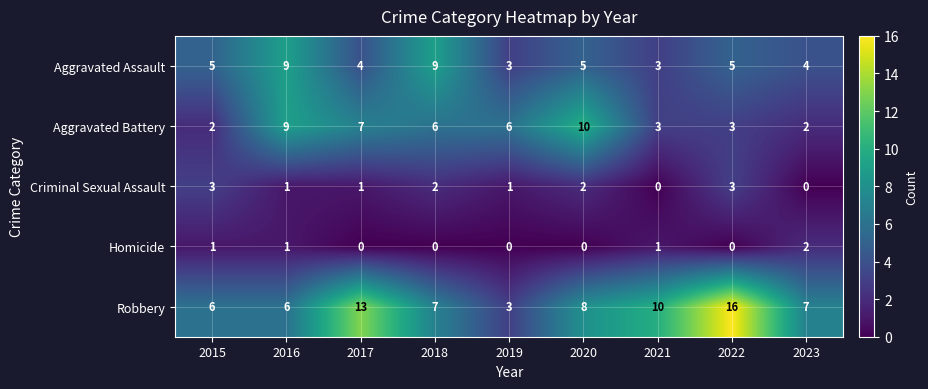

Which series has the largest total across all categories?

Robbery